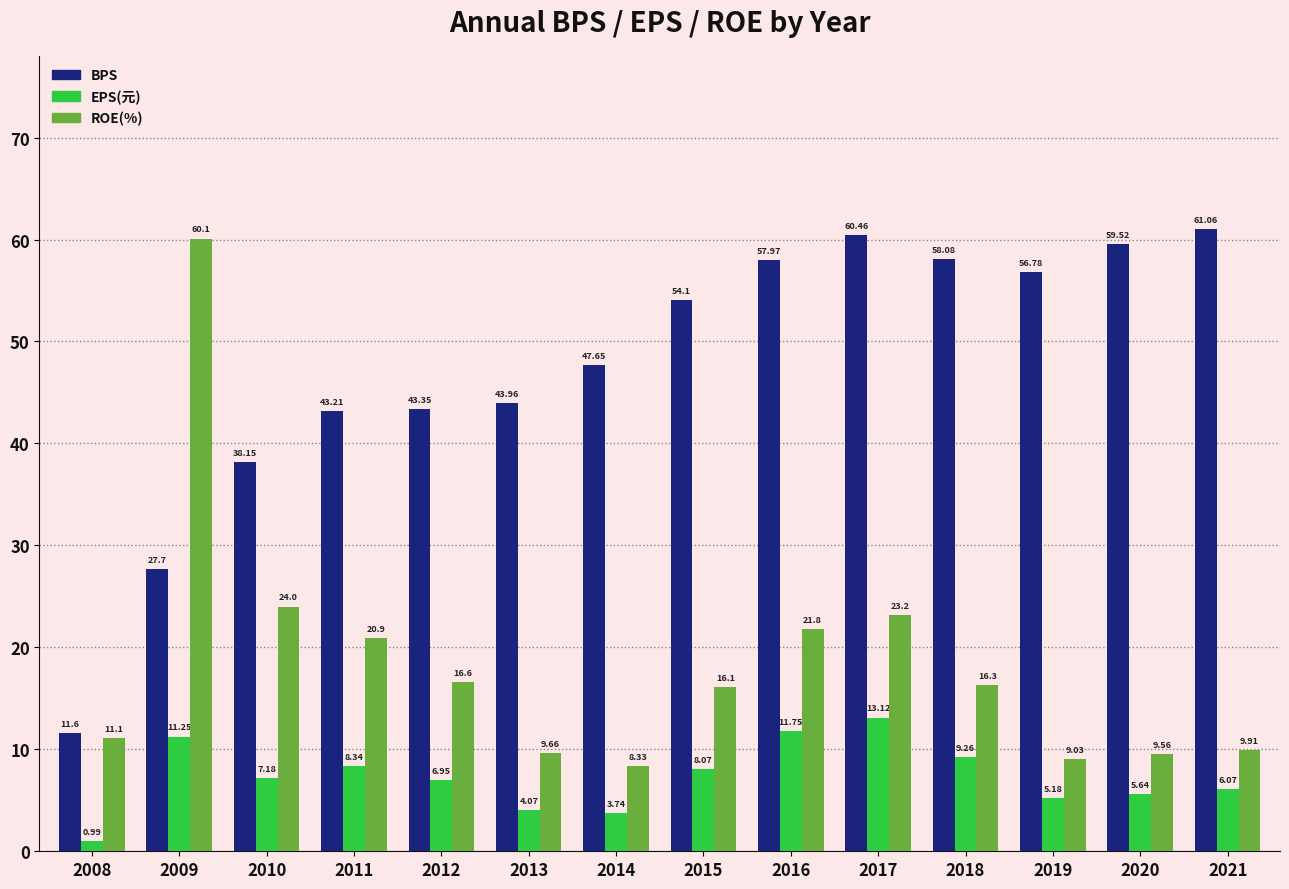

What is the total value across all series at 2020?

74.7